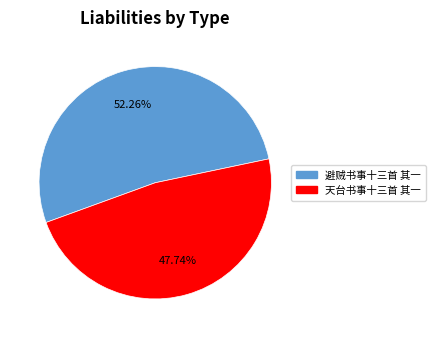

What percentage is the 避贼书事十三首 其一 slice, to the nearest percent?

52%